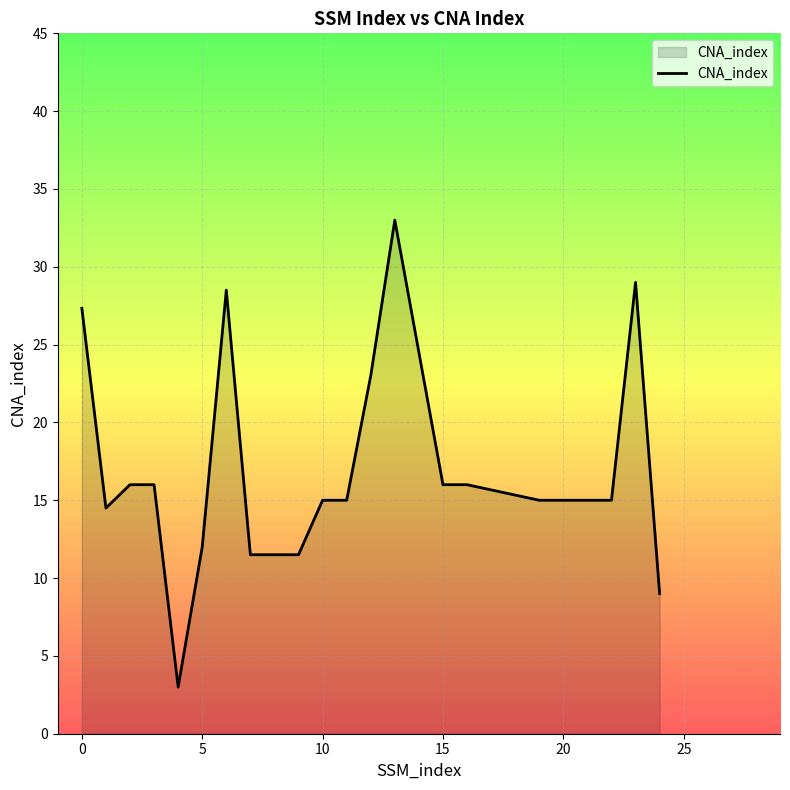

What is the difference between the maximum and minimum values?

30.0